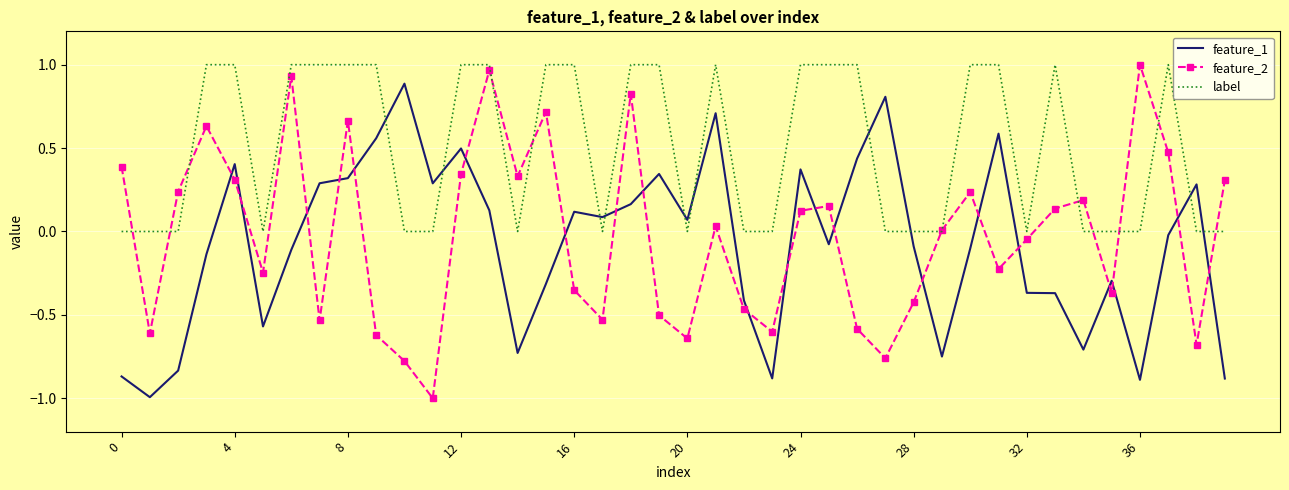

What is the minimum value for feature_1?

-1.0